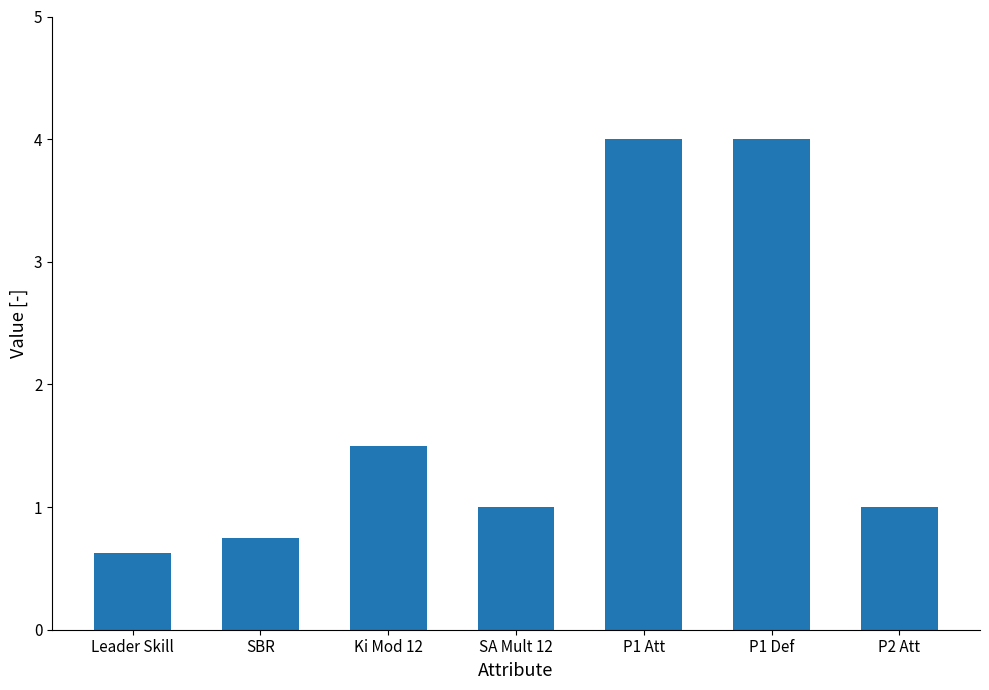

What is the average value?

1.8